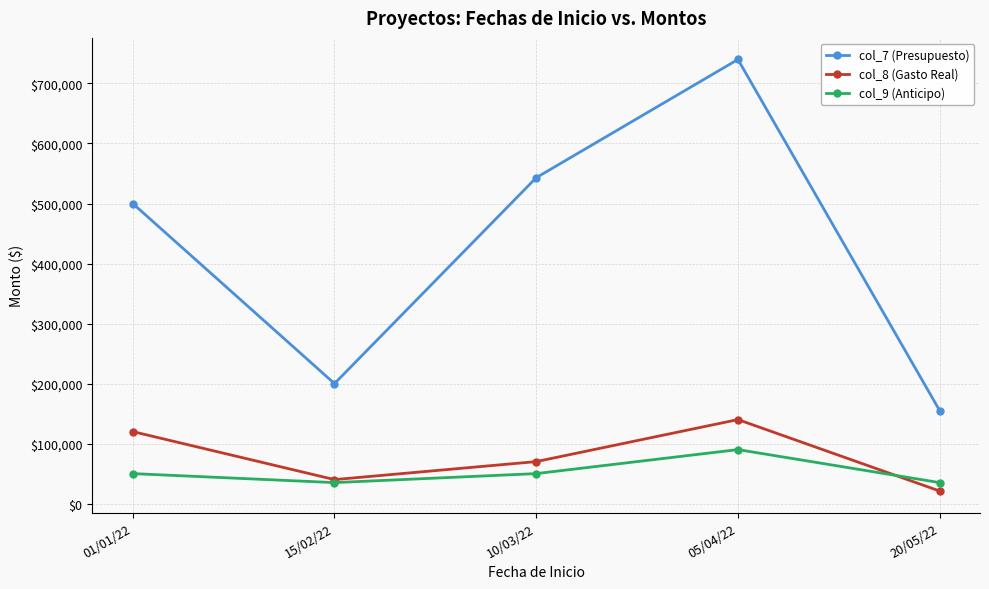

How many col_9 (Anticipo) values are between 35000 and 50000?

4